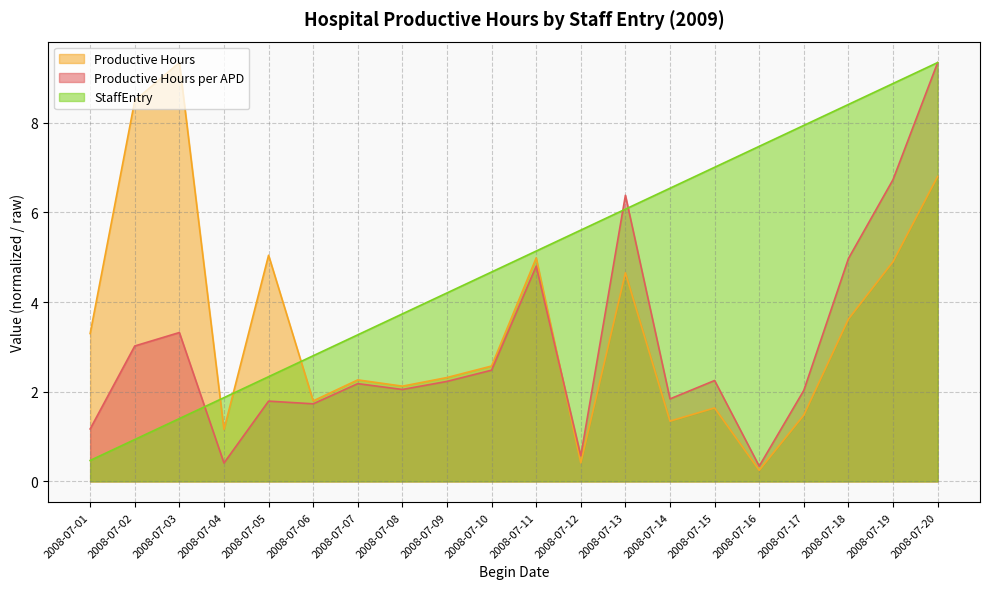

Between 2008-07-05 and 2008-07-14, which series saw the biggest shift?

StaffEntry